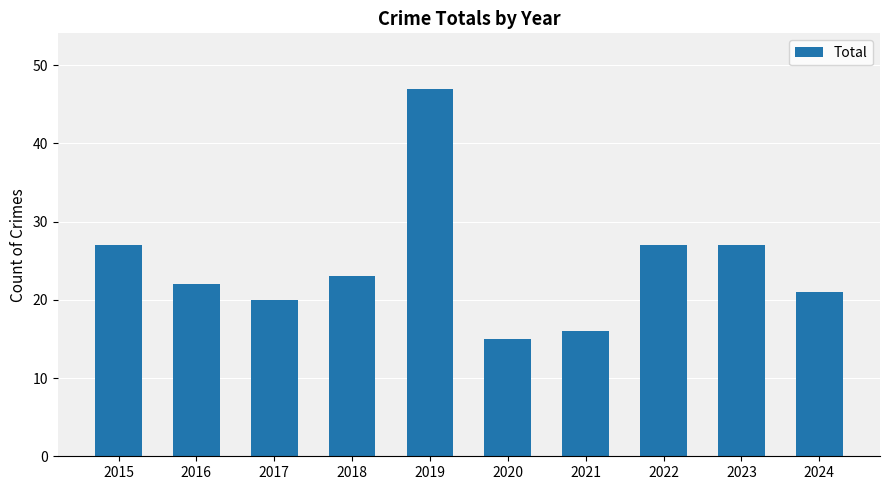

What is the sum of all values?

245